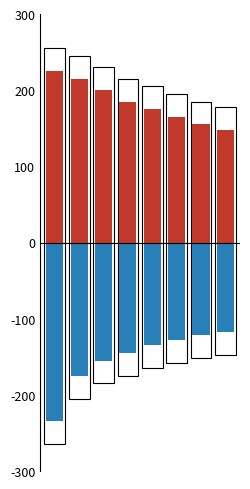

What is the sum of all Best Fitness values?

-1213